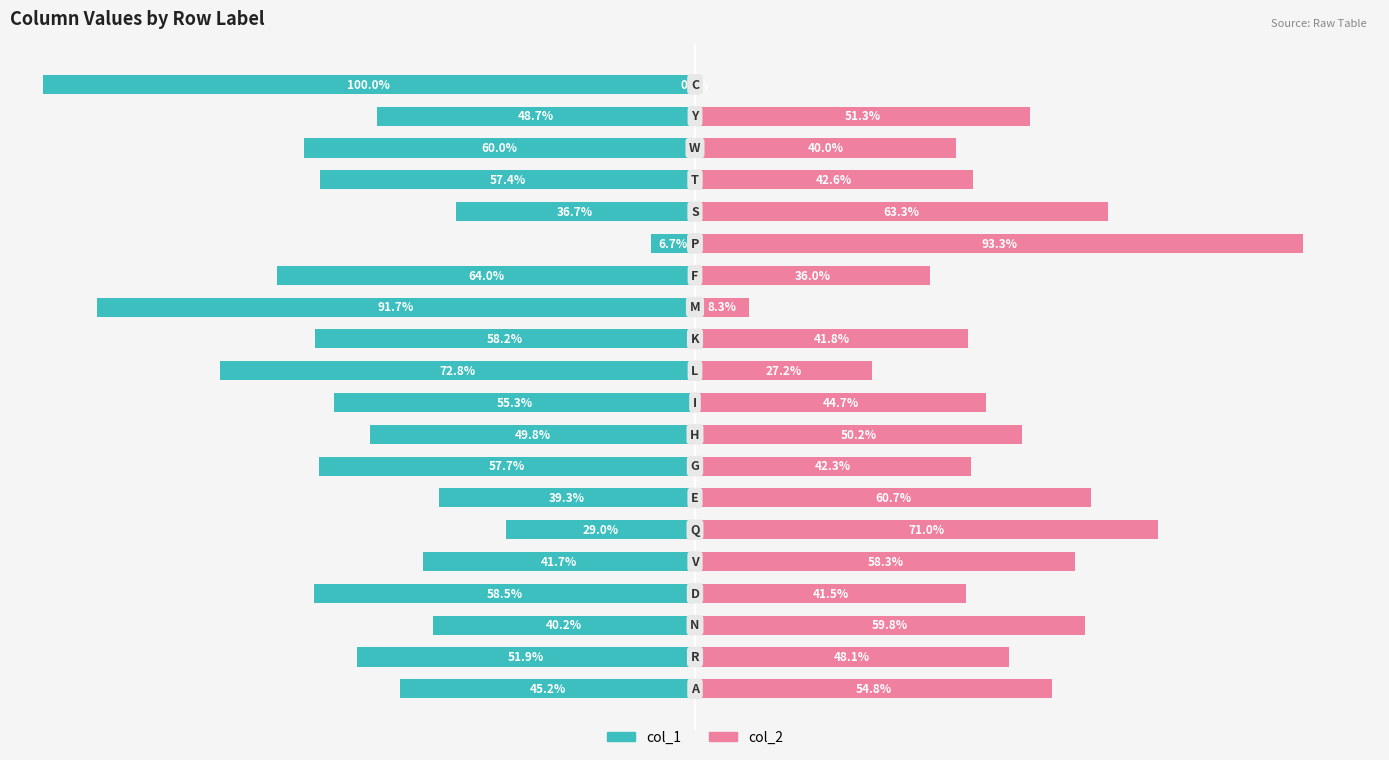

Reading left to right, list all the values displayed in this chart.

col_1: 0=-45.2	1=-51.9	2=-40.2	3=-58.5	4=-41.7	5=-29.0	6=-39.3	7=-57.7	8=-49.8	9=-55.3	10=-72.8	11=-58.2	12=-91.7	13=-64.0	14=-6.7	15=-36.7	16=-57.4	17=-60.0	18=-48.7	19=-100.0
col_2: 0=54.8	1=48.1	2=59.8	3=41.5	4=58.3	5=71.0	6=60.7	7=42.3	8=50.2	9=44.7	10=27.2	11=41.8	12=8.3	13=36.0	14=93.3	15=63.3	16=42.6	17=40.0	18=51.3	19=0.0